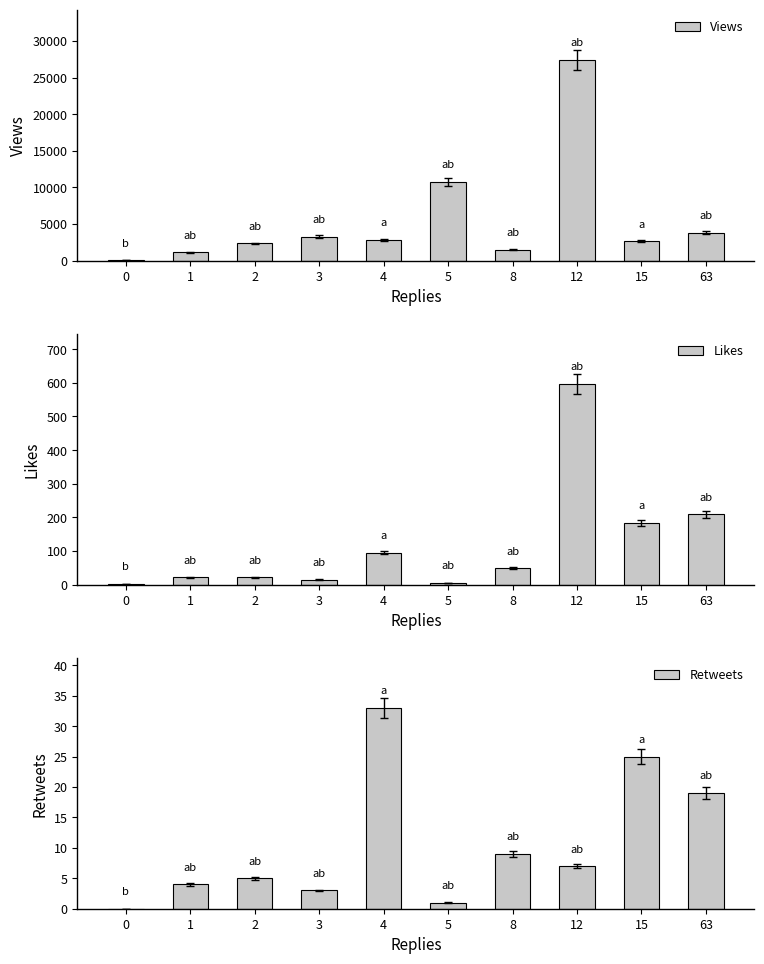

The value of Retweets at 8 is 9. True or false?

True